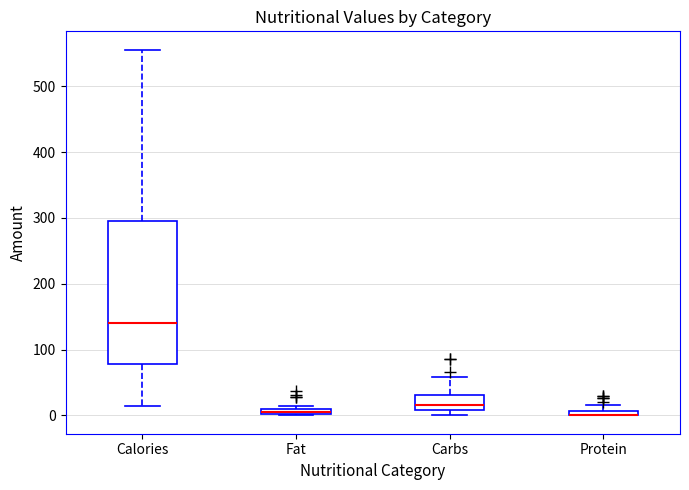

Where is the lower edge of the box for Protein on the y-axis? The values are not printed on the chart, so give them approximately, as read against the axis.

0